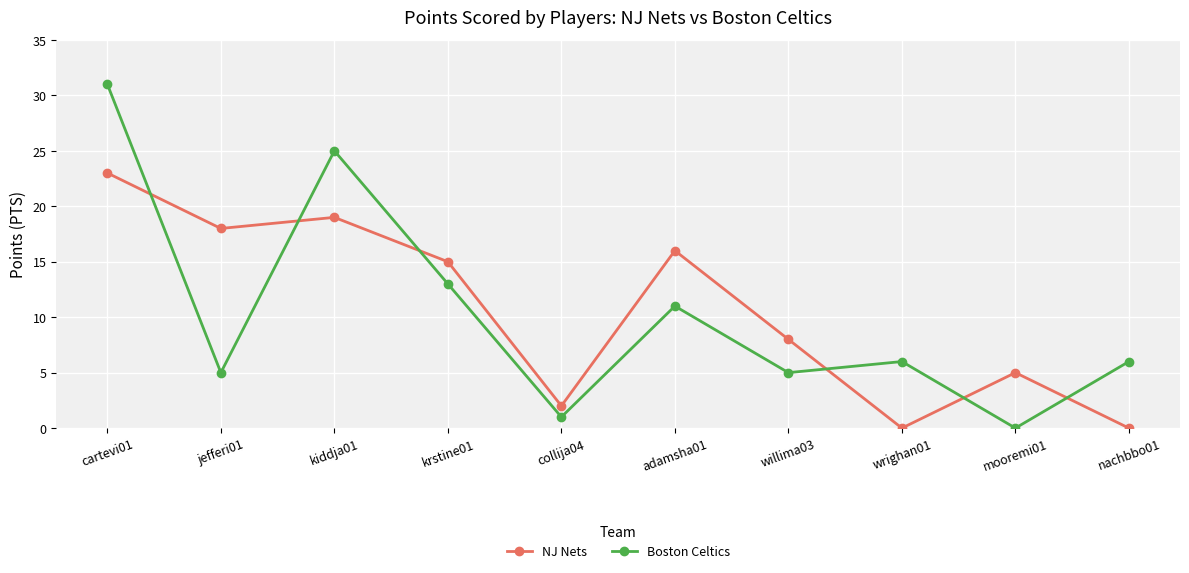

Reading left to right, list all the values displayed in this chart.

NJ Nets: cartevi01=23	jefferi01=18	kiddja01=19	krstine01=15	collija04=2	adamsha01=16	willima03=8	wrighan01=0	mooremi01=5	nachbbo01=0
Boston Celtics: cartevi01=31	jefferi01=5	kiddja01=25	krstine01=13	collija04=1	adamsha01=11	willima03=5	wrighan01=6	mooremi01=0	nachbbo01=6